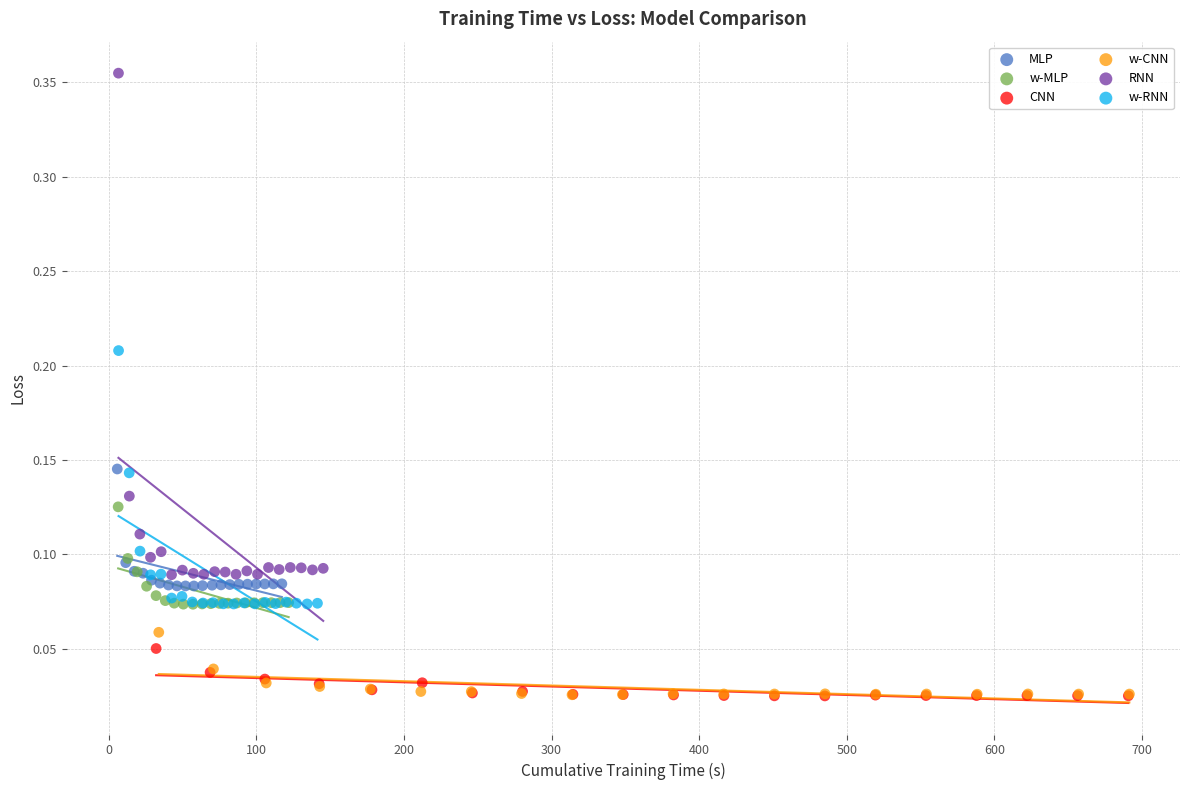

Which series has the widest spread of Y values?

RNN